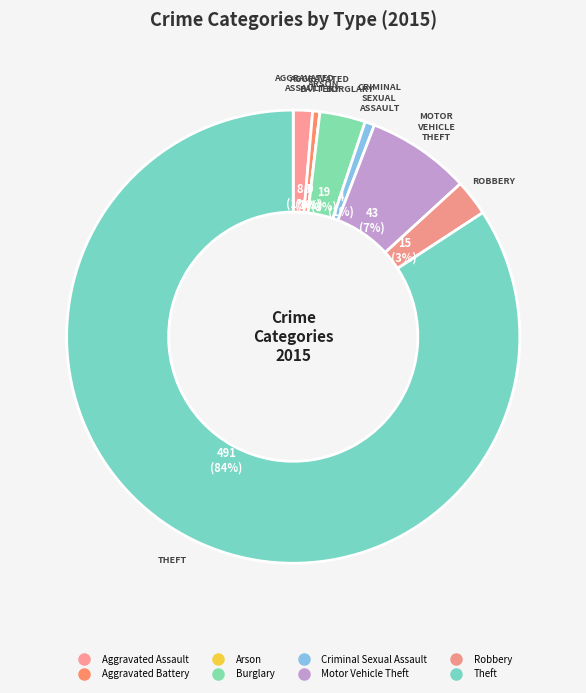

To the nearest percent, what is the difference between the largest and smallest slice percentages?

84%